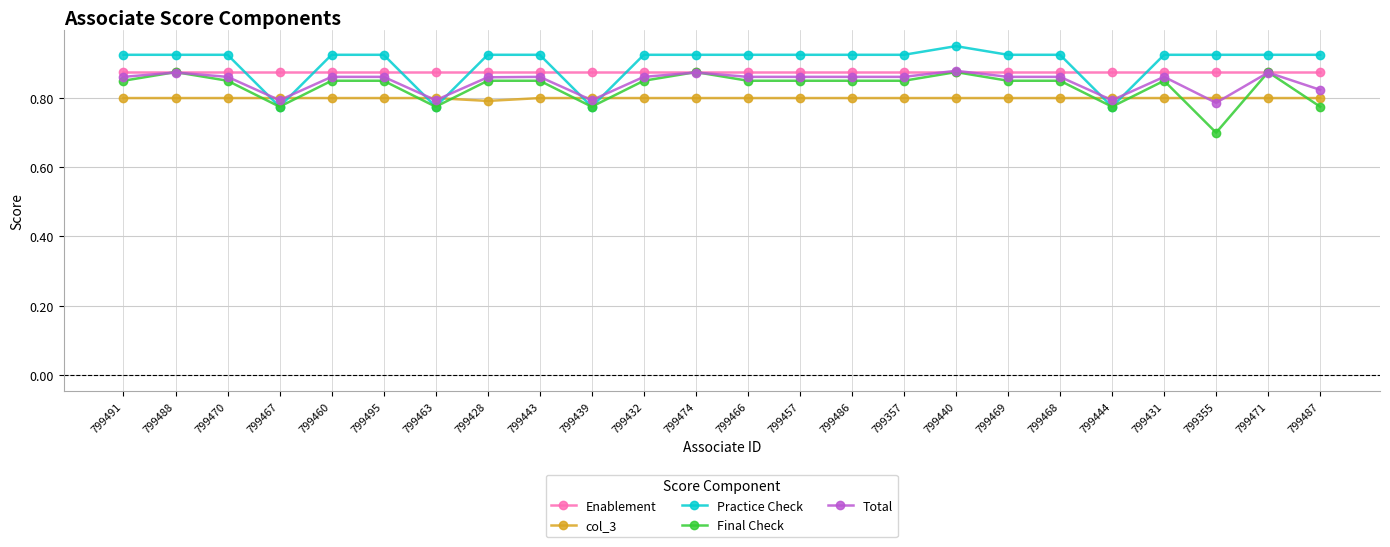

At 799432, list the series in order from smallest to largest.

col_3, Final Check, Total, Enablement, Practice Check